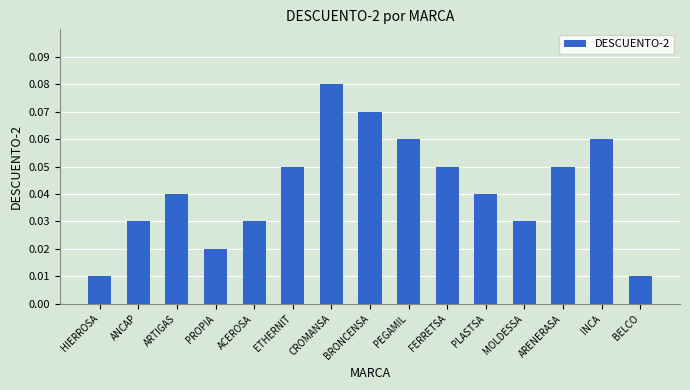

How many distinct data groups are displayed?

1